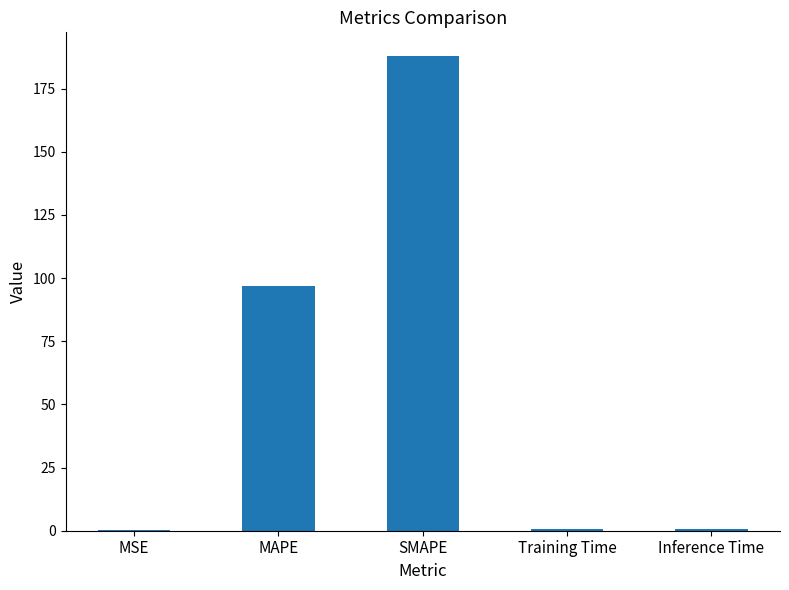

Is it true that the value at SMAPE is 281.2?

False